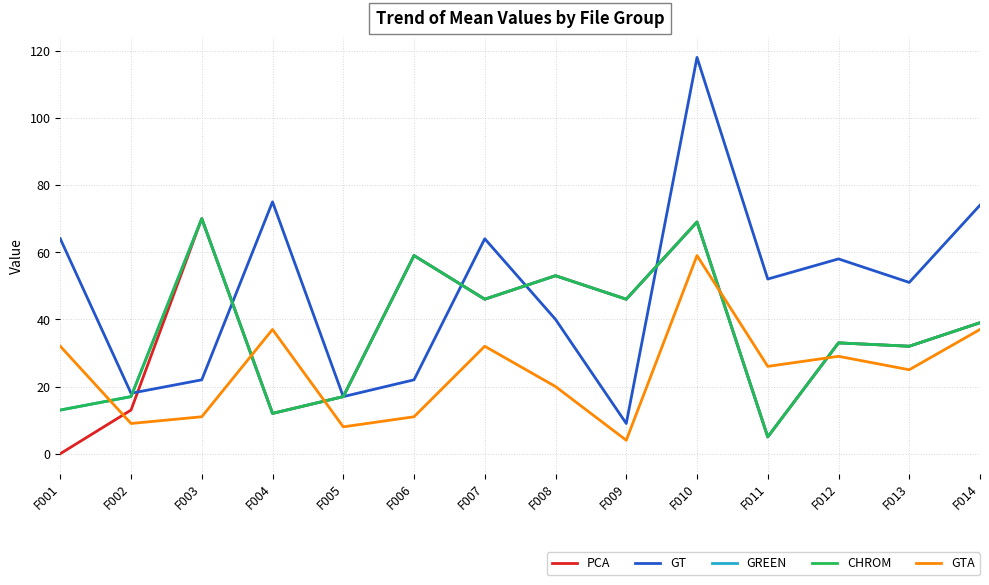

Which series ends up on top after the final intersection of CHROM and GTA?

CHROM